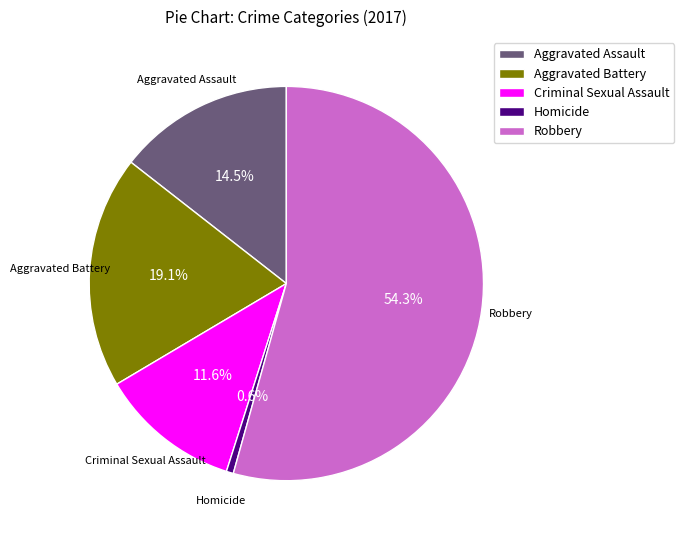

Is Aggravated Battery the majority of the pie?

No